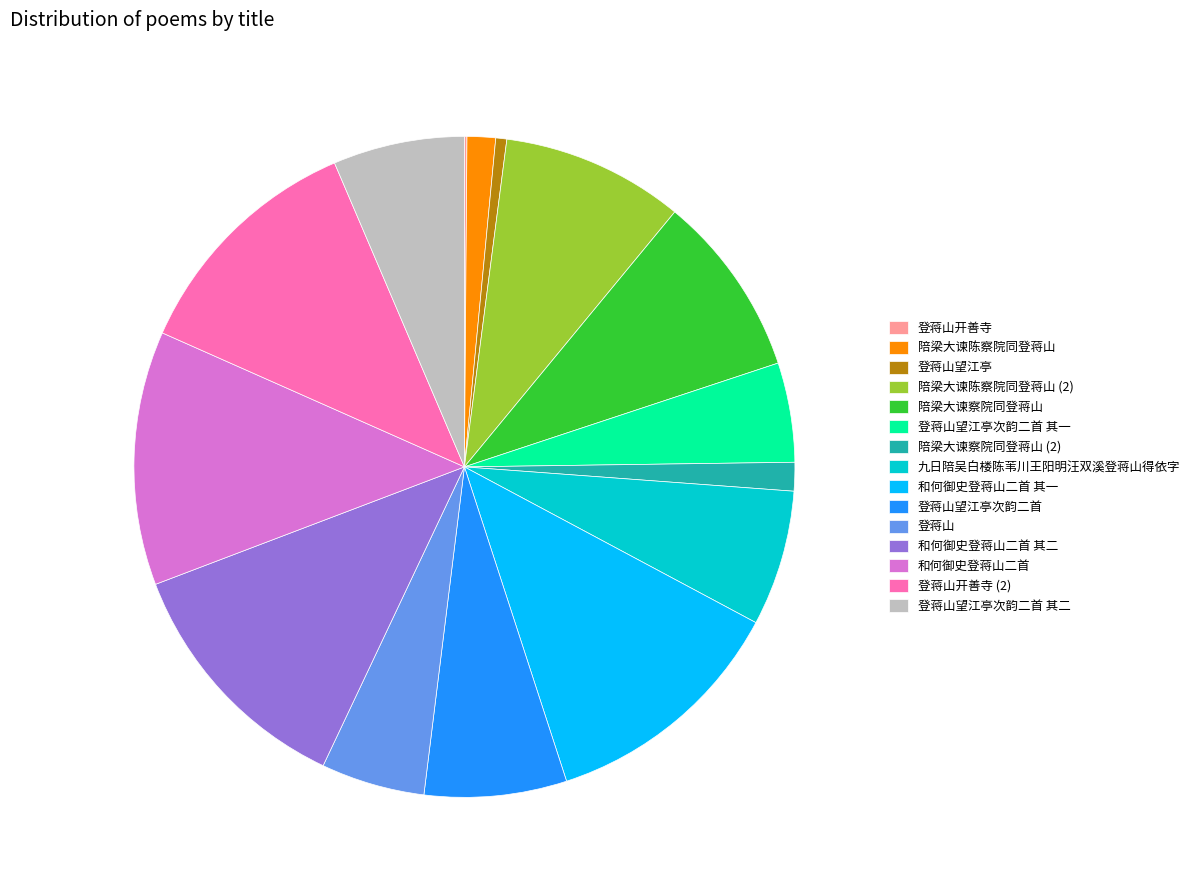

True or false: 九日陪吴白楼陈苇川王阳明汪双溪登蒋山得依字 accounts for 1% of the total.

False